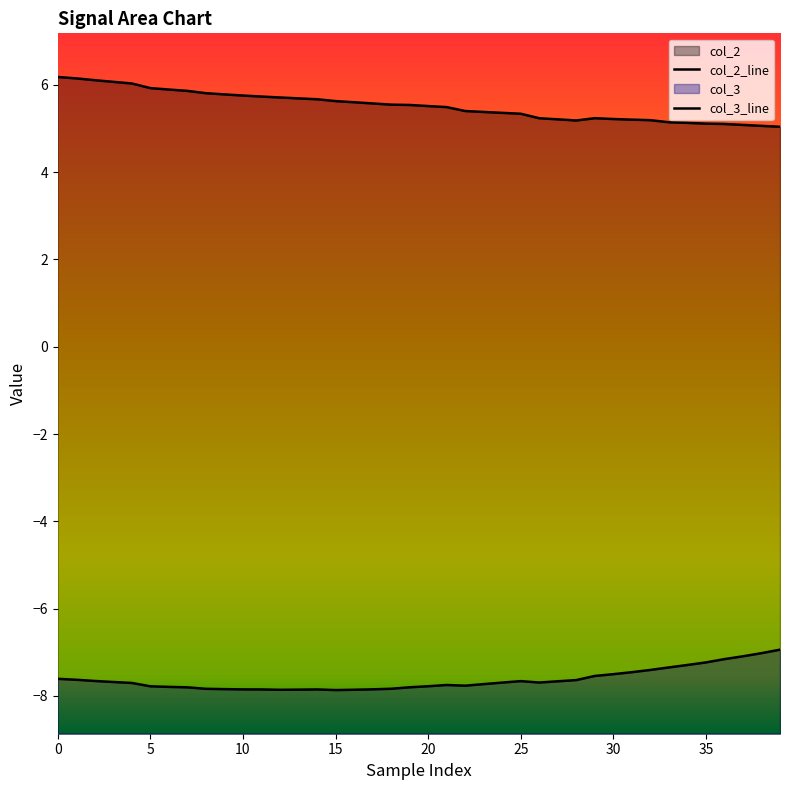

Between 34 and 37, which series saw the biggest shift?

col_3_line